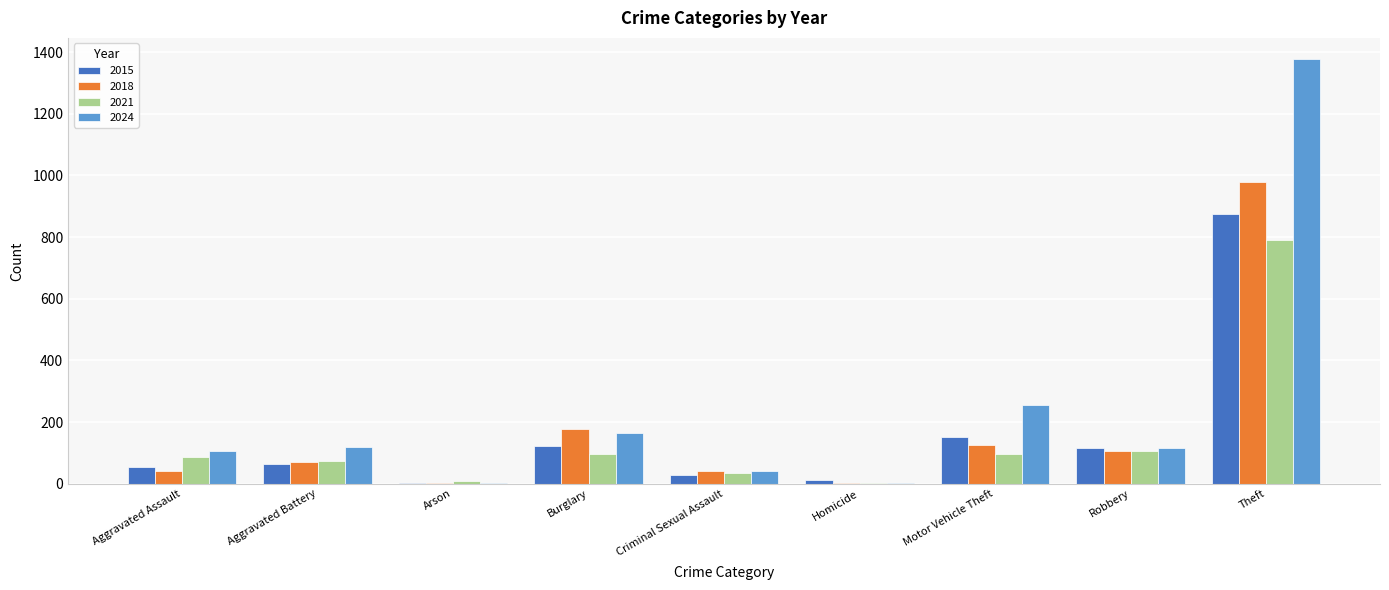

Where is 2024 nearest to the value 689?

Motor Vehicle Theft